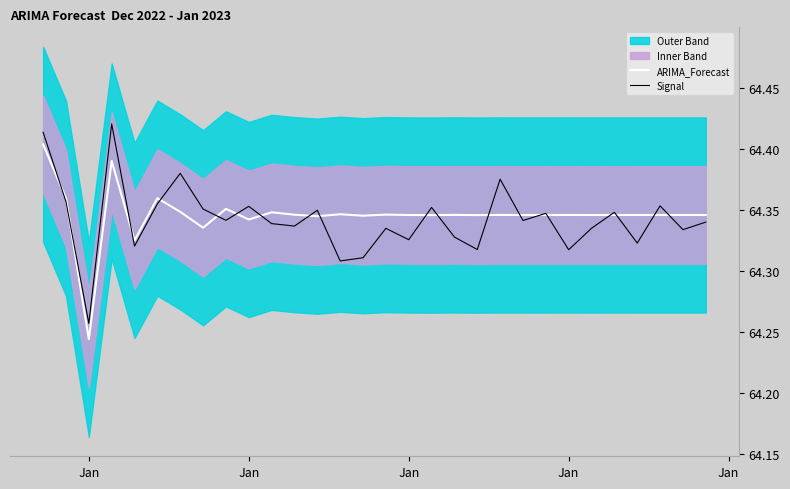

Which series has the largest total across all categories?

ARIMA_Forecast